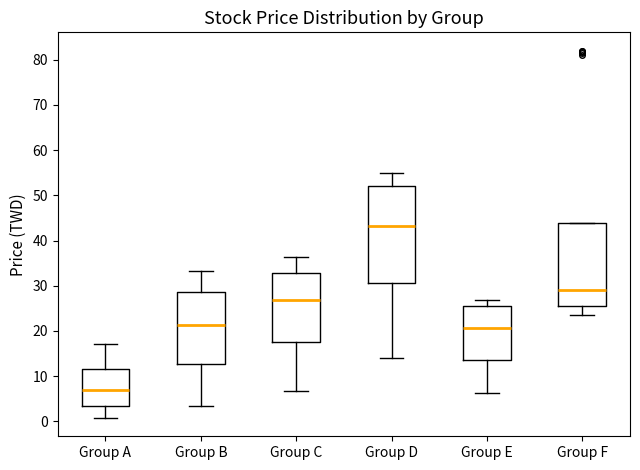

Reading left to right, transcribe this box plot: for each box, give where its median line is, the range the box spans, and where its two whiskers end, as read against the y-axis. The values are not printed on the chart, so give them approximately, as read against the axis.

Group A: median 7, box 3 to 12, whiskers 1 to 17
Group B: median 21, box 13 to 29, whiskers 3 to 33
Group C: median 27, box 18 to 33, whiskers 7 to 36
Group D: median 43, box 31 to 52, whiskers 14 to 55
Group E: median 21, box 14 to 26, whiskers 6 to 27
Group F: median 29, box 26 to 44, whiskers 24 to 44